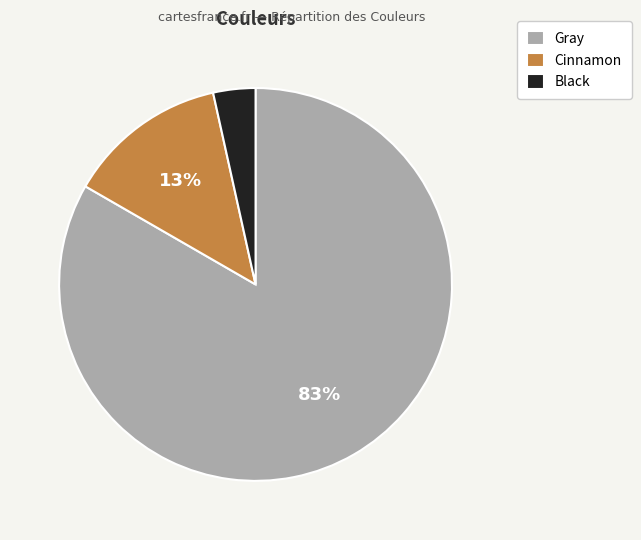

Combined, do Cinnamon and Gray account for over 50%?

Yes